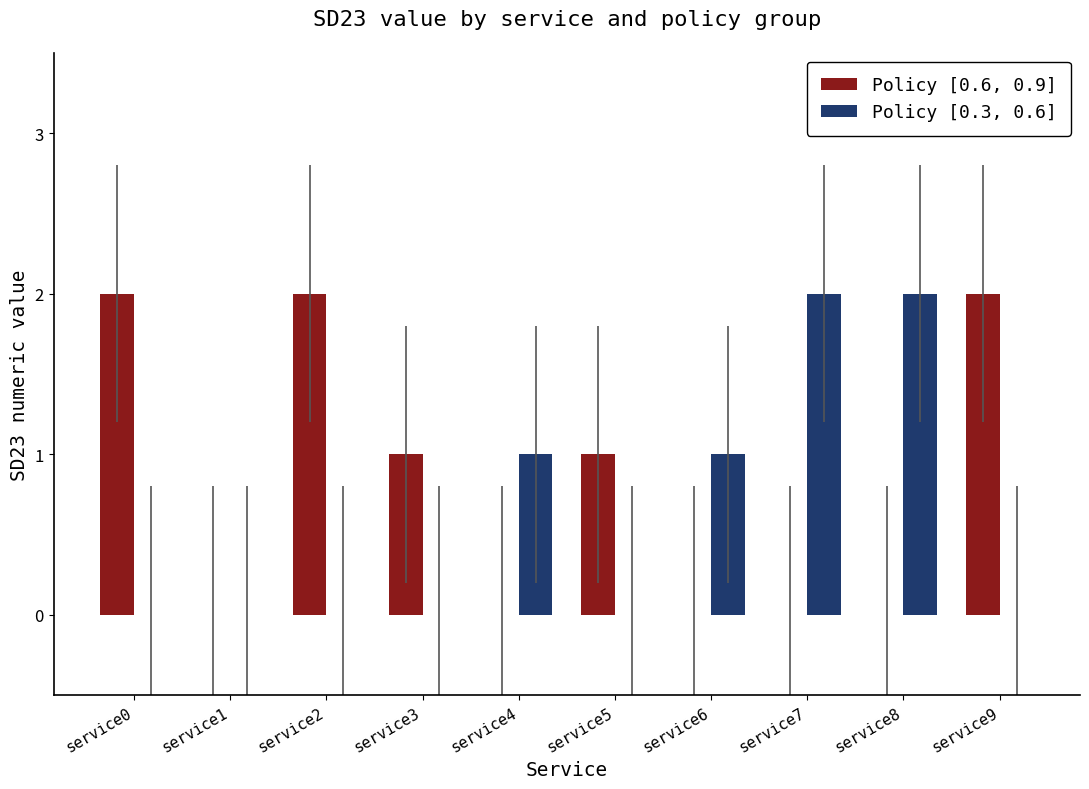

Between service6 and service8, which series saw the biggest shift?

Policy [0.3, 0.6]